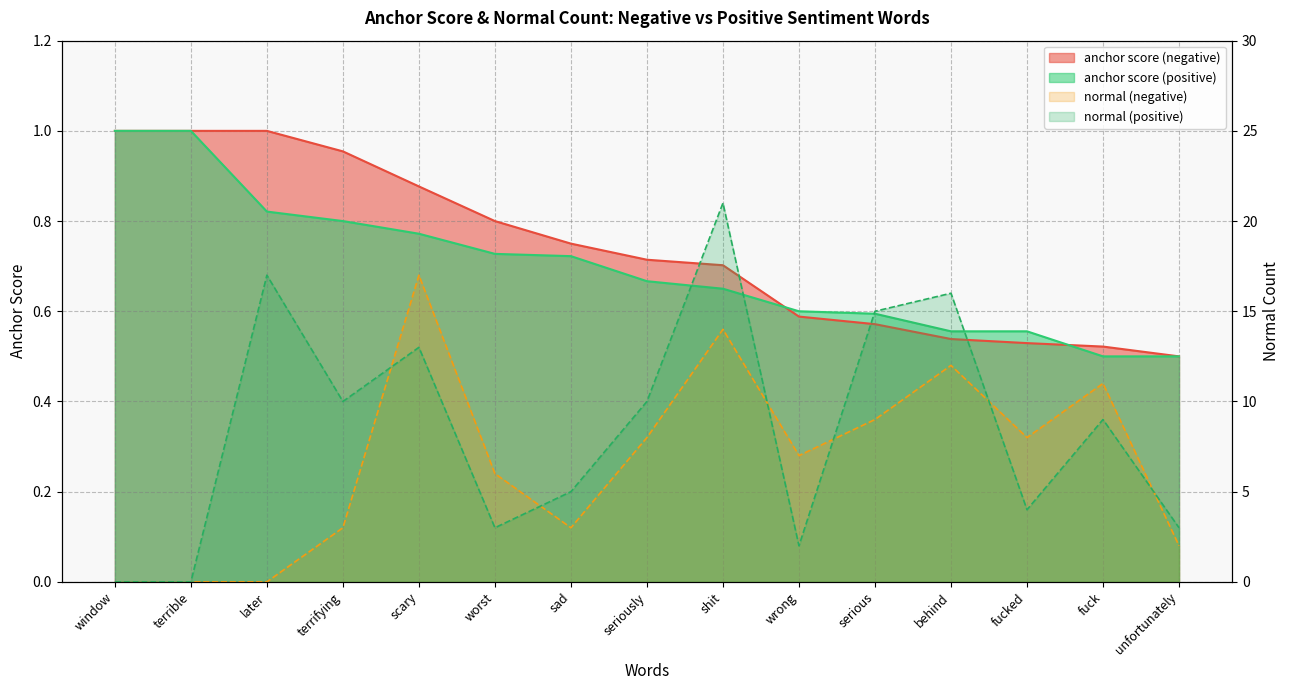

At which label does normal (negative) reach its minimum?

window